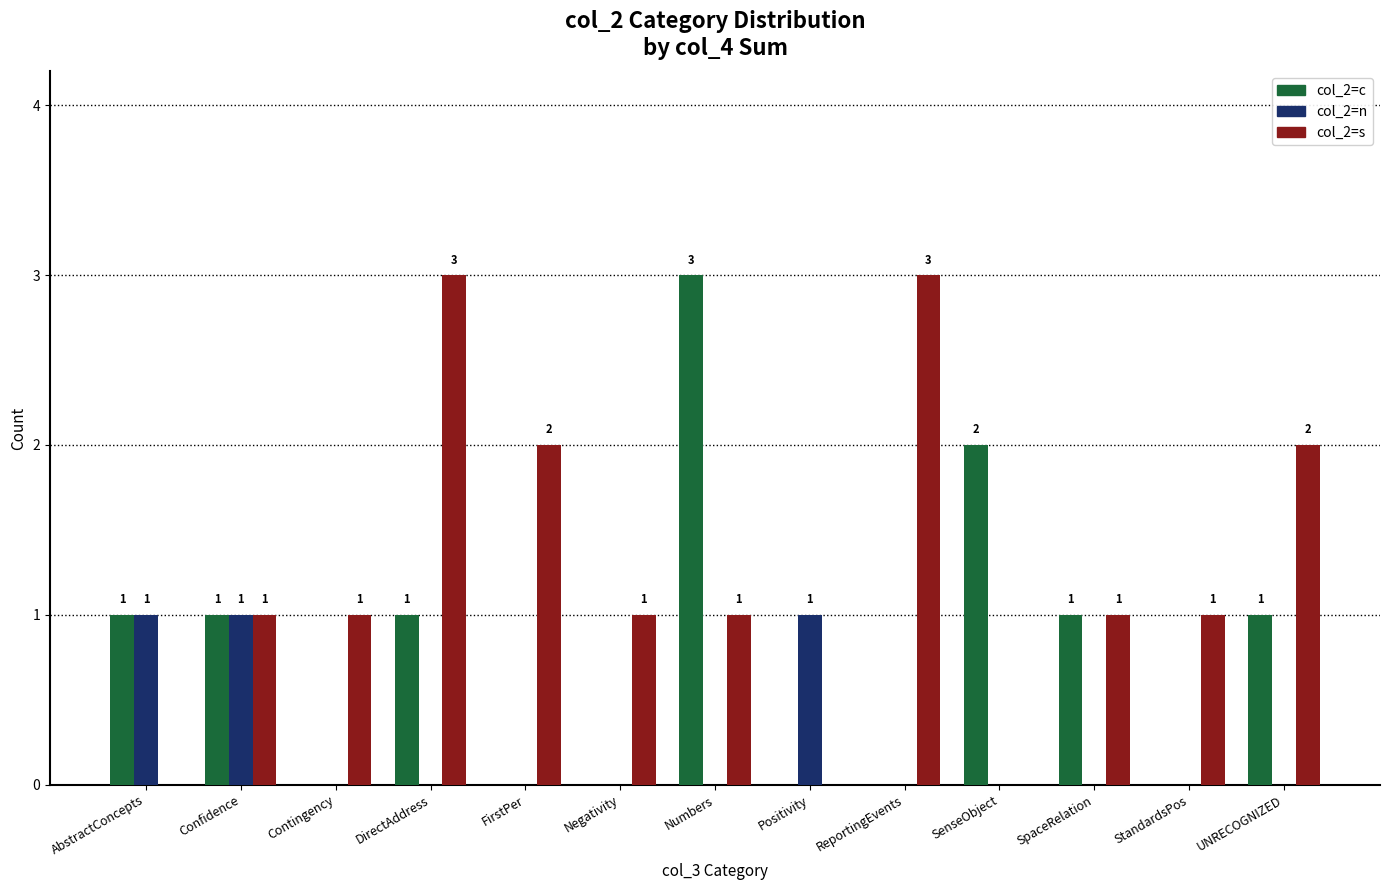

What is the greatest value displayed?

3